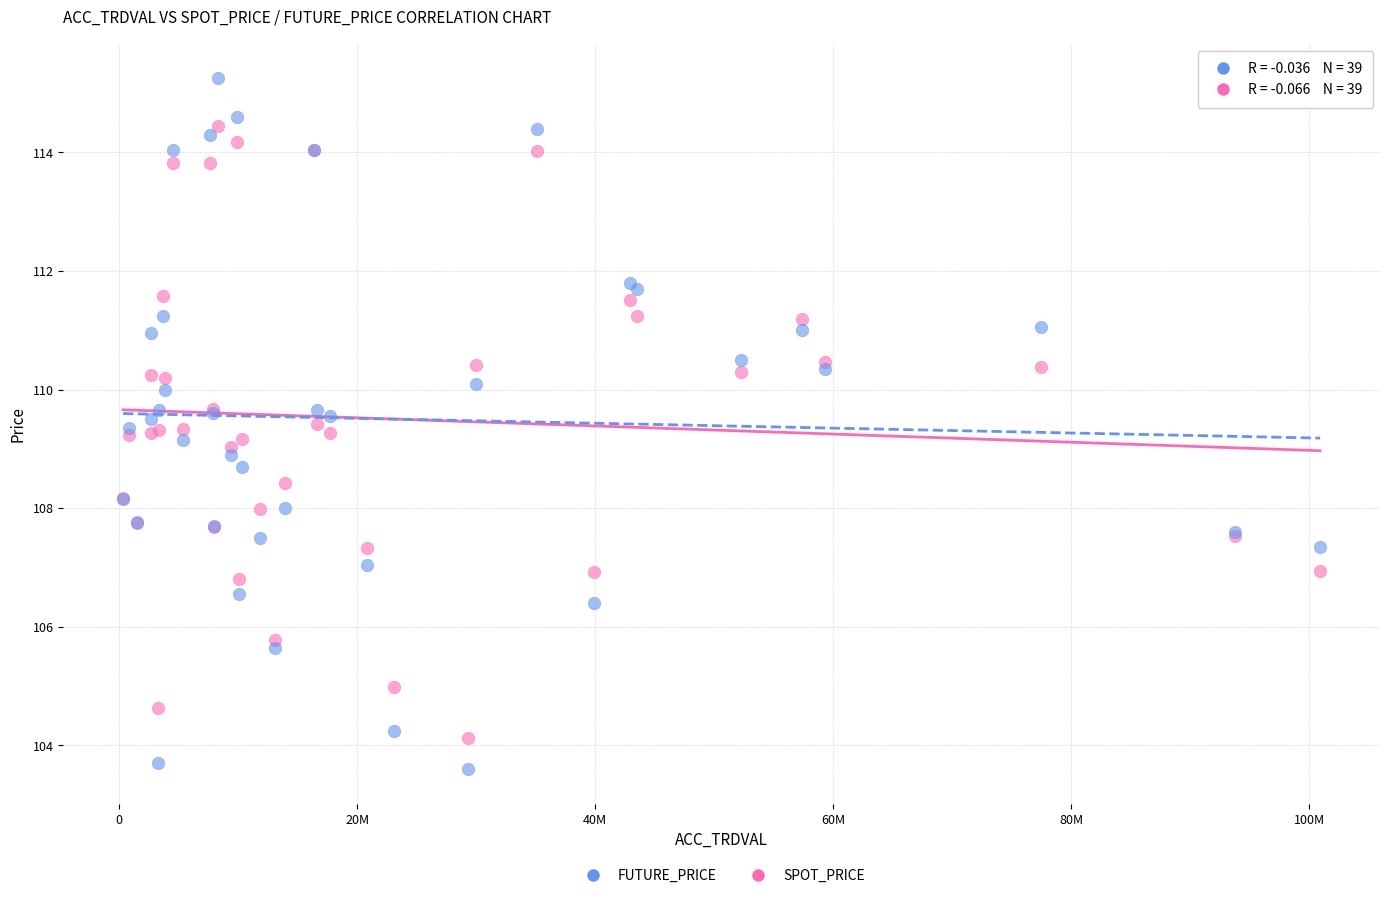

Which series contains the highest Y value?

FUTURE_PRICE